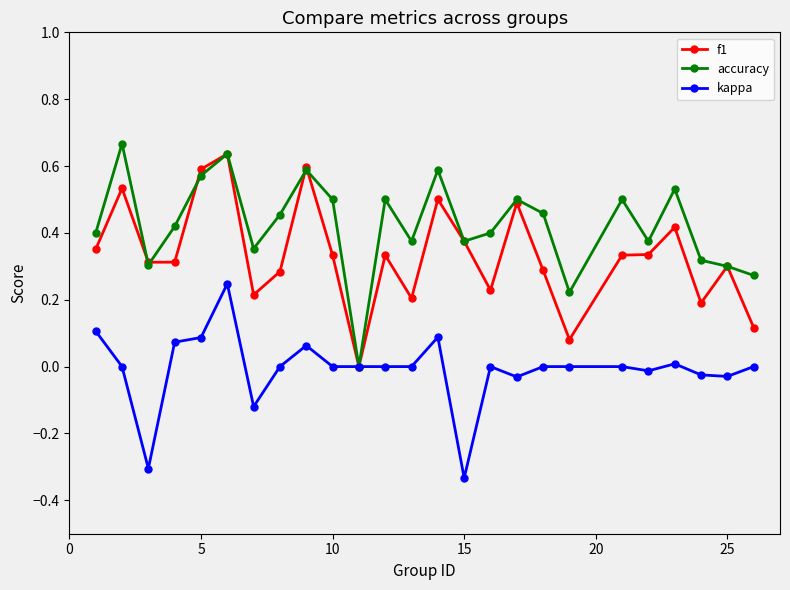

List the series in order of their overall mean, highest first.

accuracy, f1, kappa